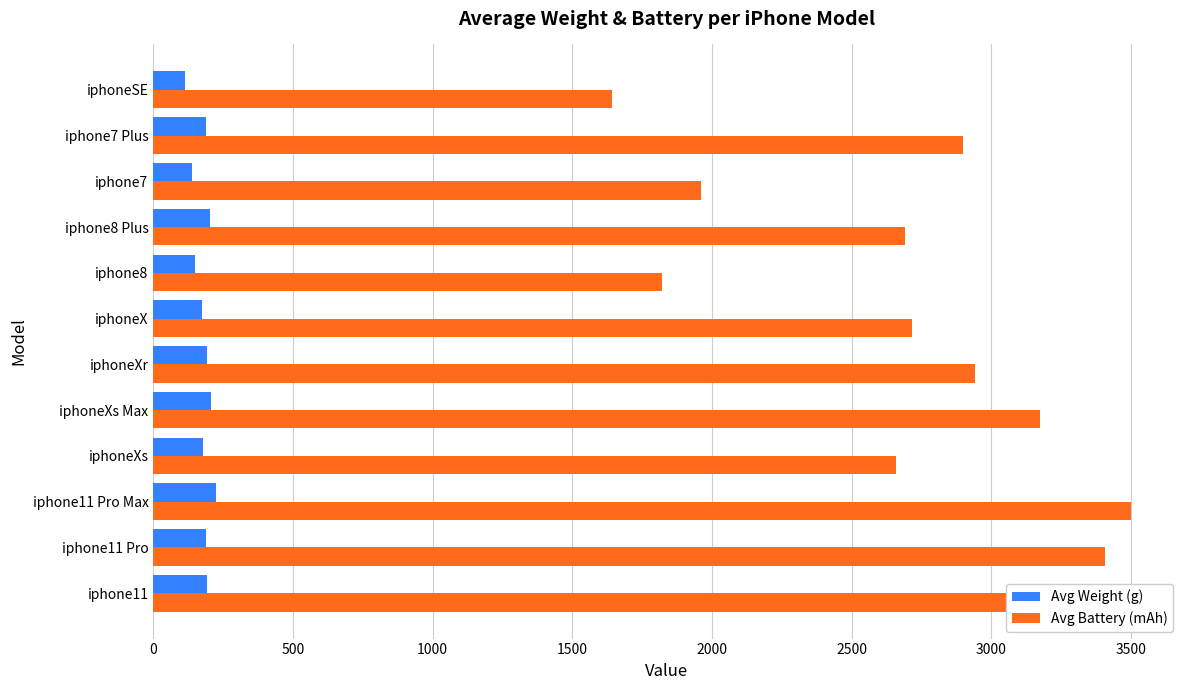

What value does the Avg Weight (g) series have at iphoneXs?

177